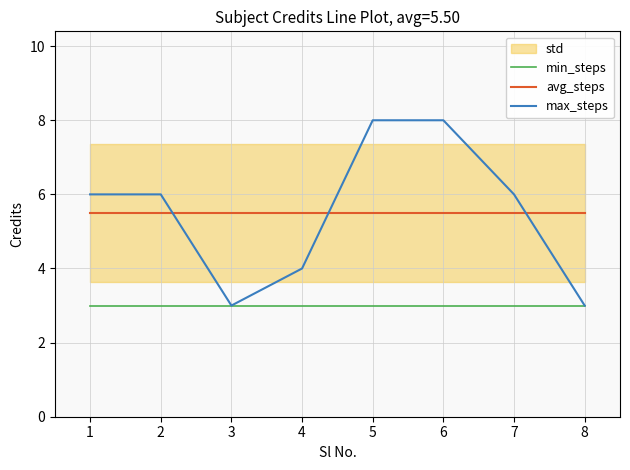

Is the value of min_steps at 7 greater than the value of avg_steps at 8?

No